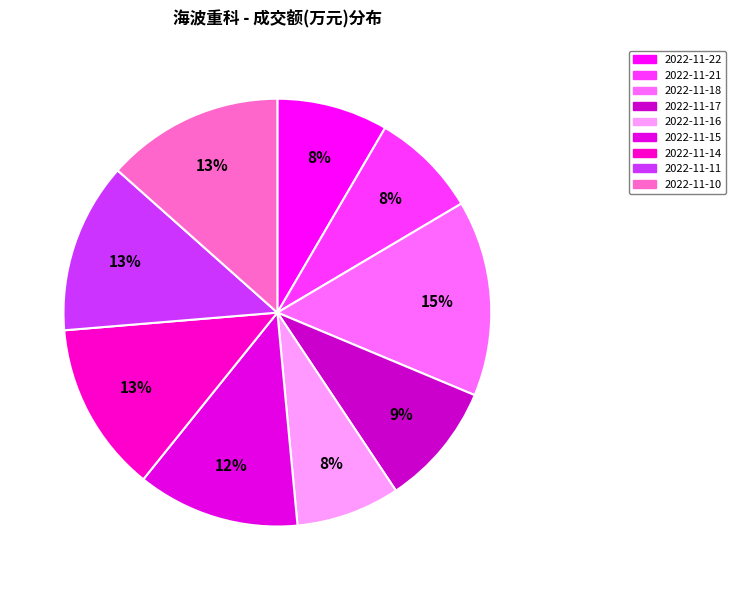

To the nearest percent, what percentage of the pie is 2022-11-11?

13%